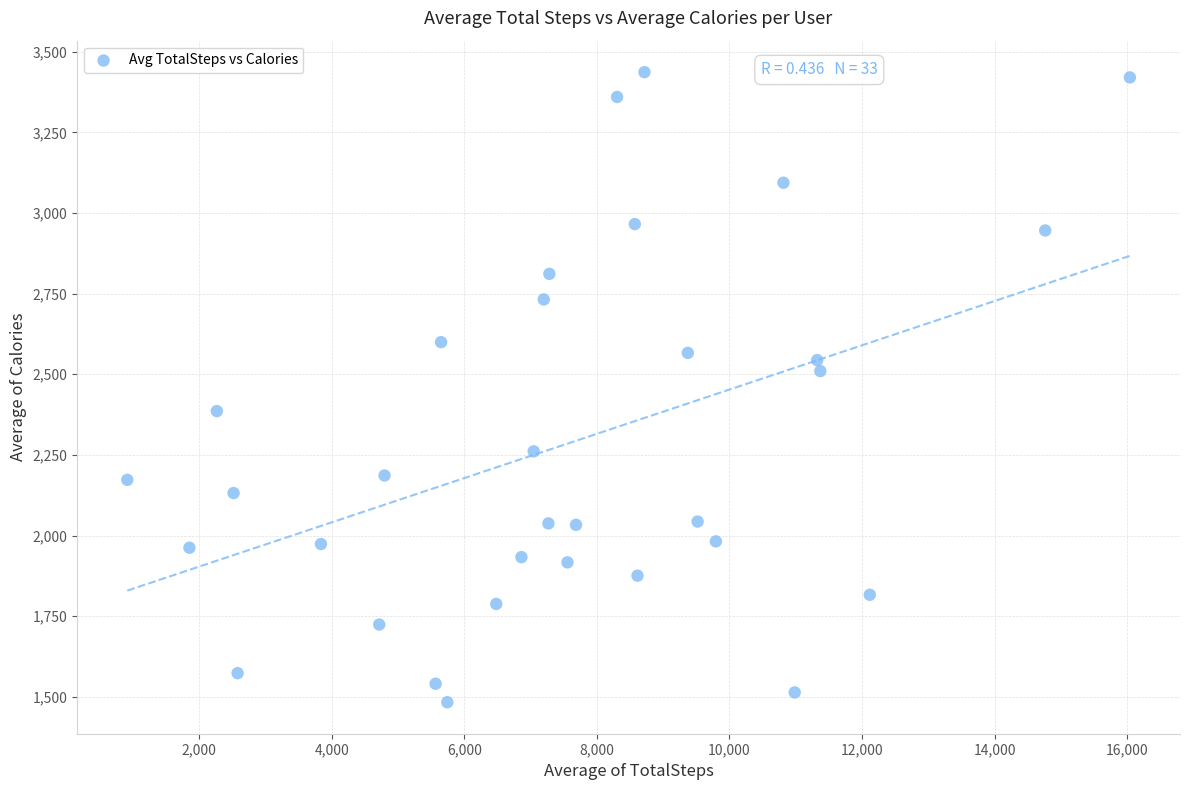

What is the range of X values (max minus min)?

15123.9